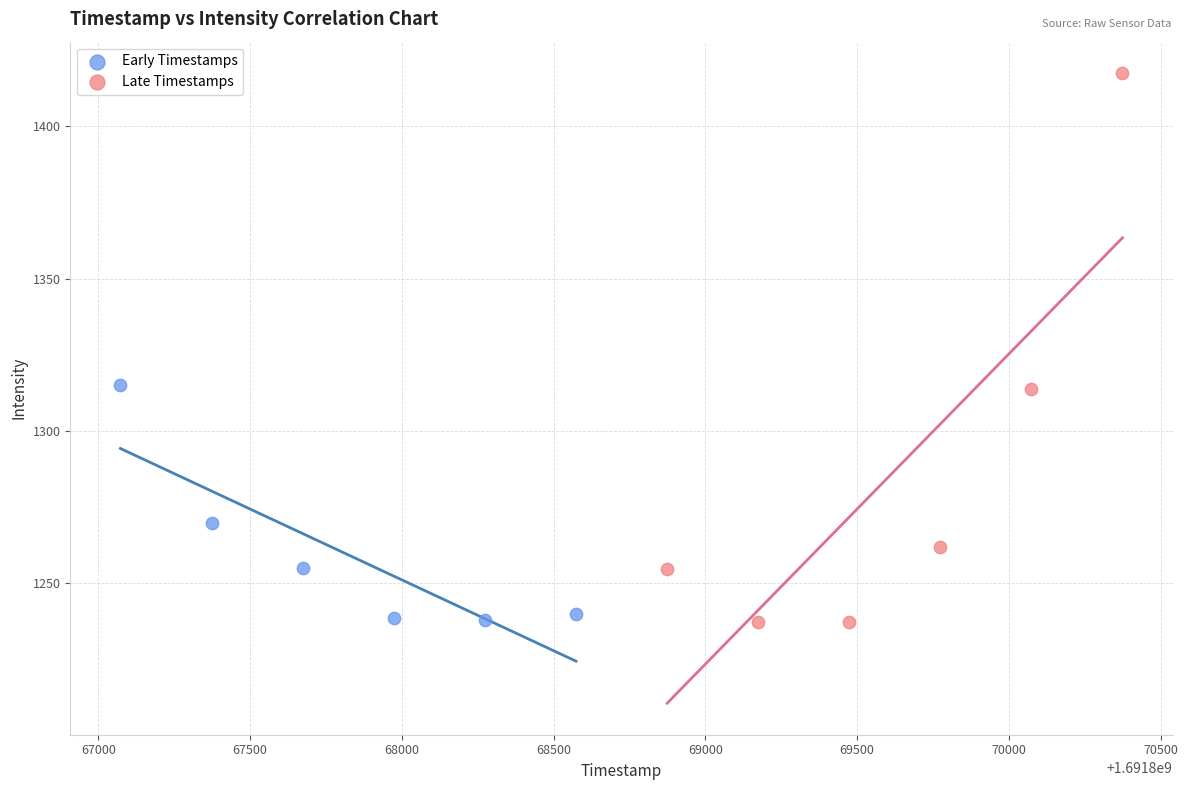

Which series contains the highest Y value?

Late Timestamps